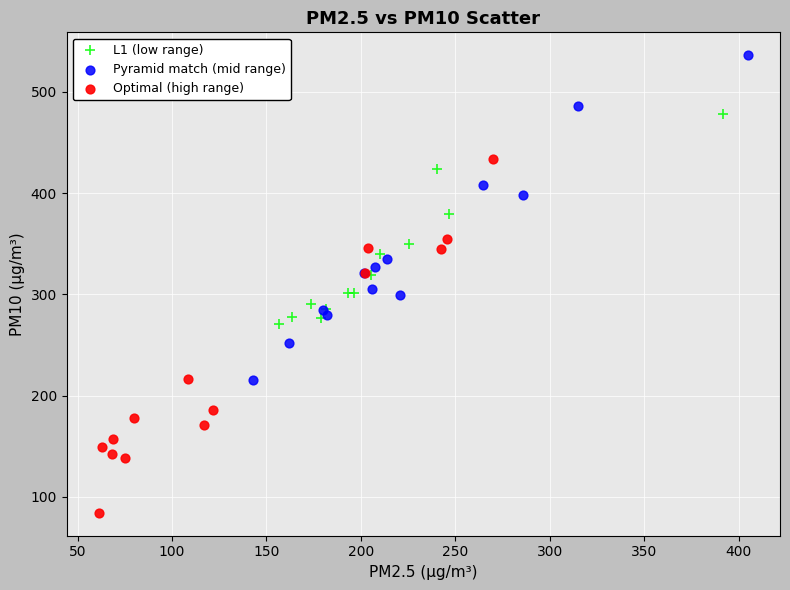

Which series contains the lowest Y value?

Optimal (high range)